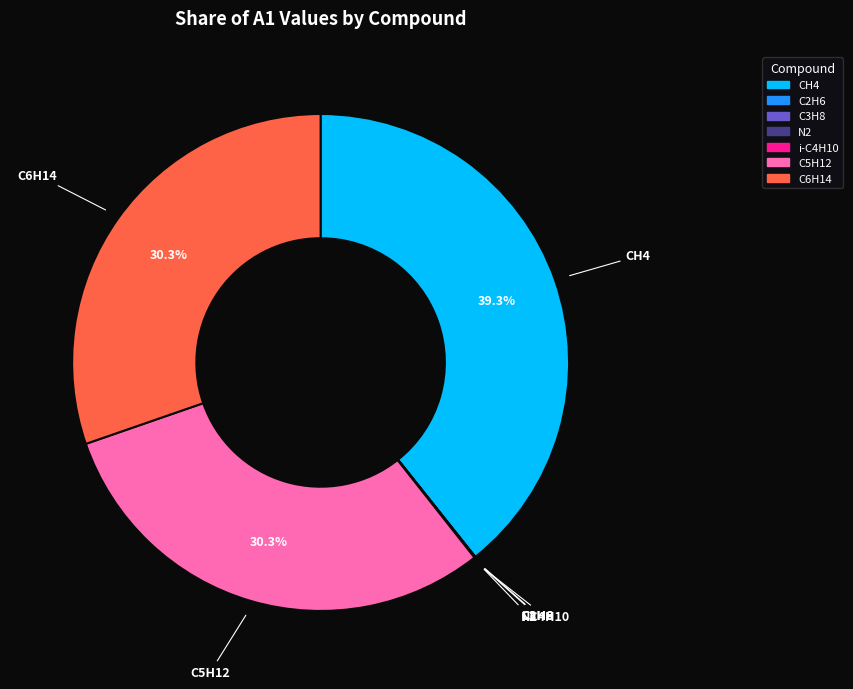

Does any single category account for the majority?

No